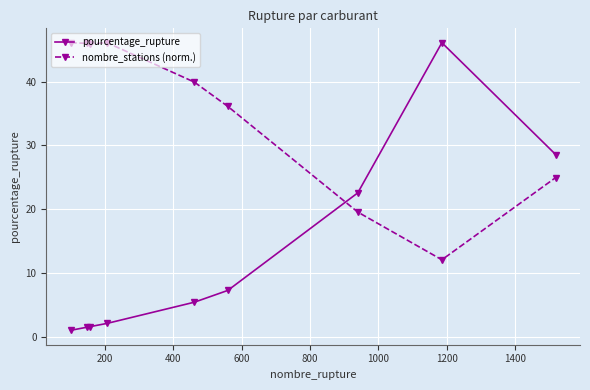

What are all the series names shown in the legend?

pourcentage_rupture, nombre_stations (norm.)